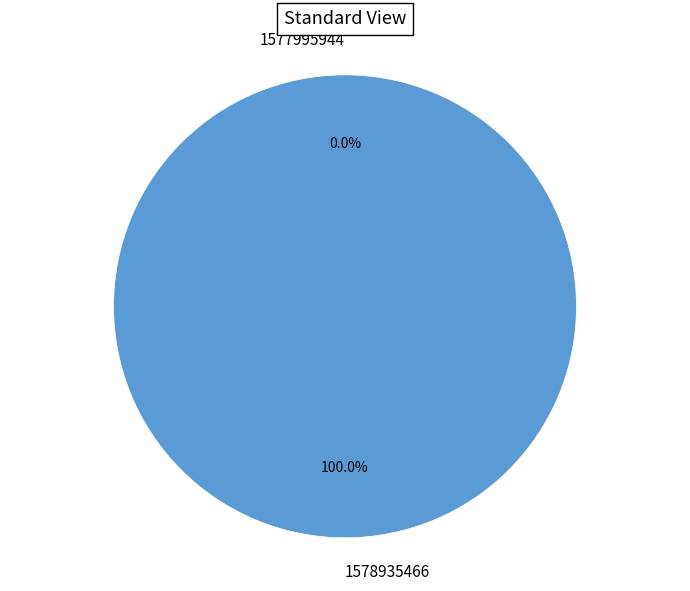

Which slice is the largest?

1578935466